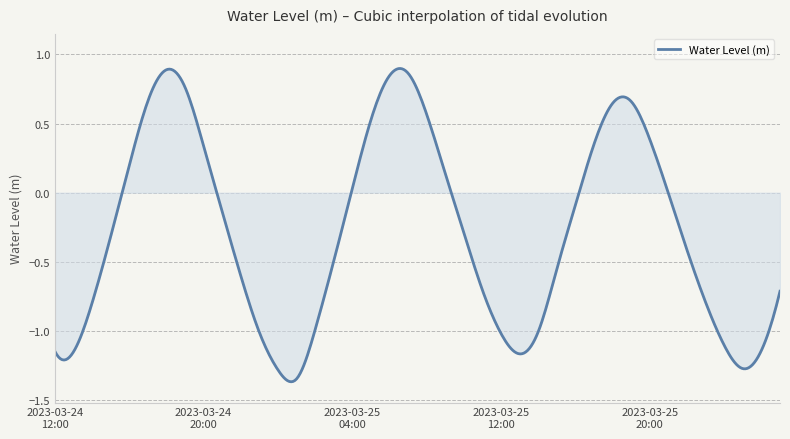

What is the difference between the maximum and minimum values?

2.3